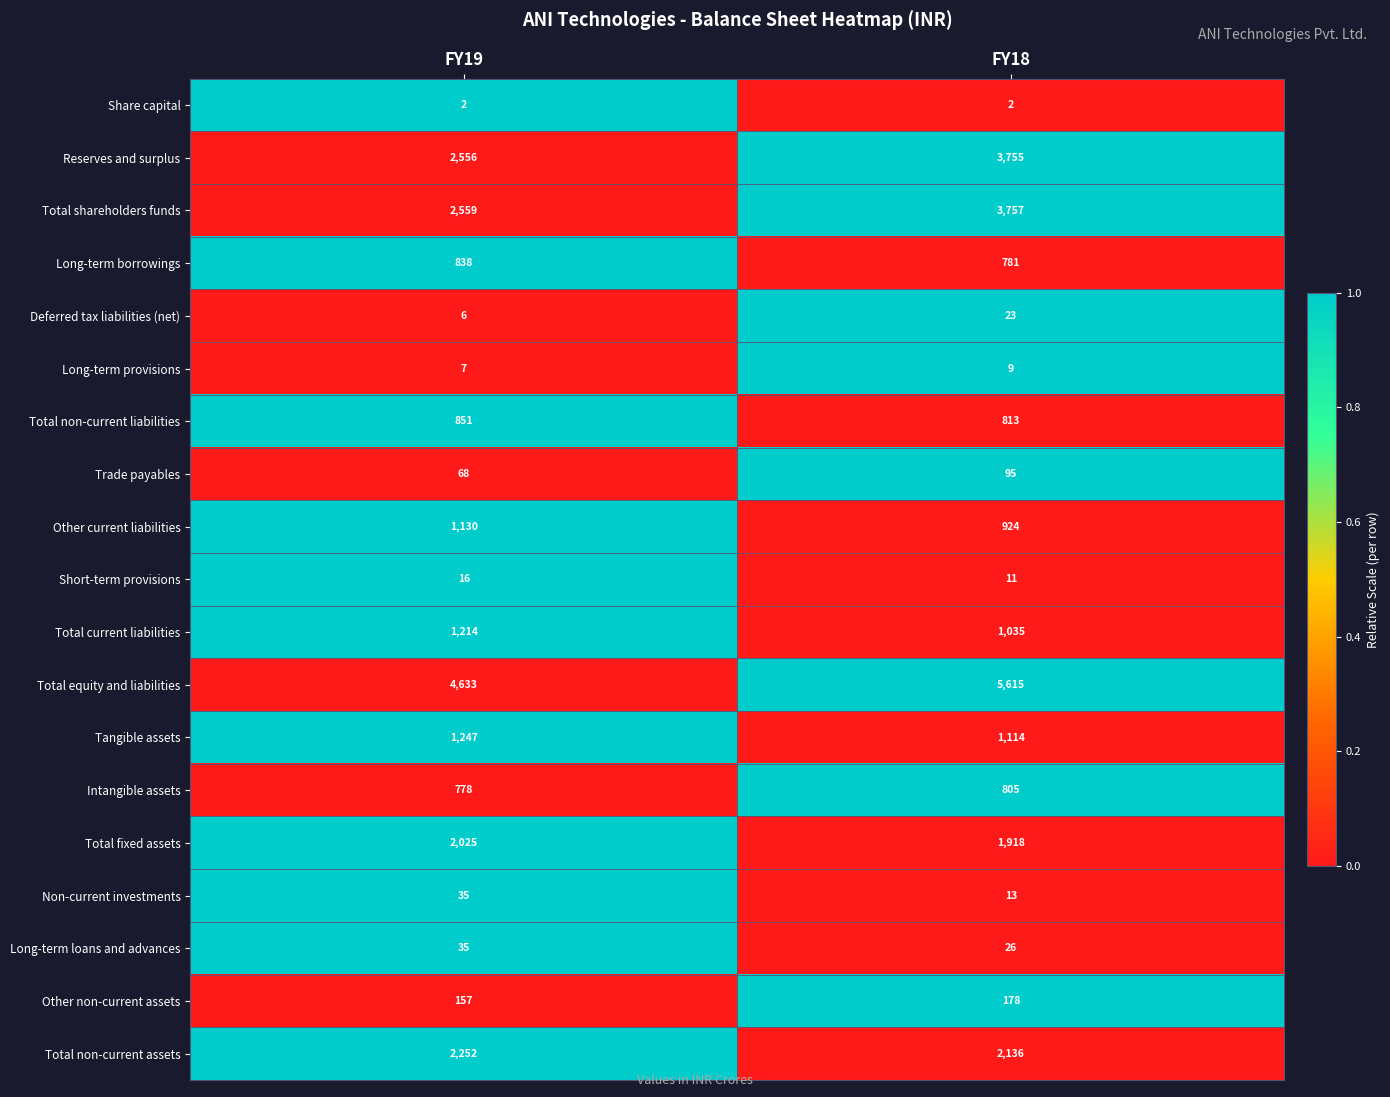

What is the maximum value shown in the chart?

5615